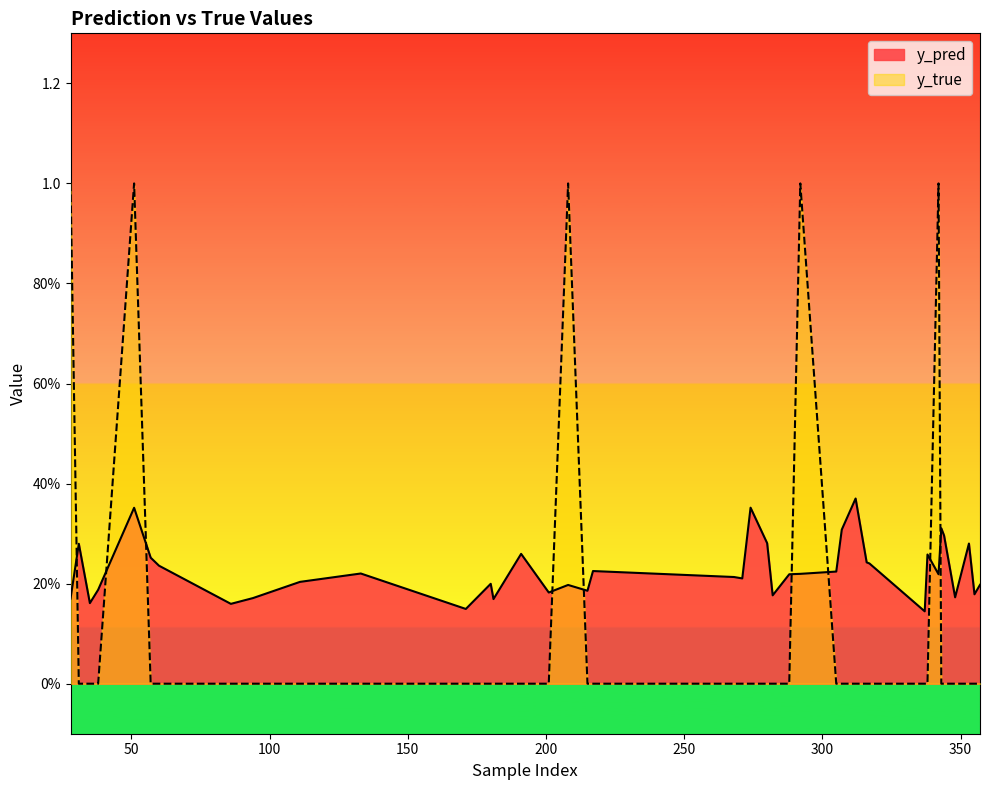

Rank the categories by y_pred value from lowest to highest.

337, 171, 86, 35, 181, 28, 94, 348, 282, 355, 201, 215, 38, 208, 357, 180, 111, 271, 268, 288, 342, 292, 133, 305, 217, 60, 317, 316, 57, 338, 191, 31, 353, 280, 344, 307, 343, 51, 274, 312